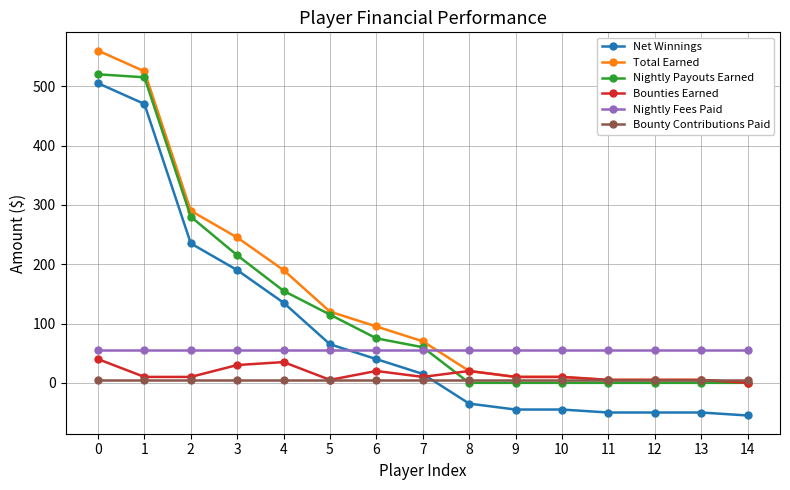

Reading right to left, extract all data points from this chart.

Net Winnings: 14=-55	13=-50	12=-50	11=-50	10=-45	9=-45	8=-35	7=15	6=40	5=65	4=135	3=190	2=235	1=470	0=505
Total Earned: 14=0	13=5	12=5	11=5	10=10	9=10	8=20	7=70	6=95	5=120	4=190	3=245	2=290	1=525	0=560
Nightly Payouts Earned: 14=0	13=0	12=0	11=0	10=0	9=0	8=0	7=60	6=75	5=115	4=155	3=215	2=280	1=515	0=520
Bounties Earned: 14=0	13=5	12=5	11=5	10=10	9=10	8=20	7=10	6=20	5=5	4=35	3=30	2=10	1=10	0=40
Nightly Fees Paid: 14=55	13=55	12=55	11=55	10=55	9=55	8=55	7=55	6=55	5=55	4=55	3=55	2=55	1=55	0=55
Bounty Contributions Paid: 14=5	13=5	12=5	11=5	10=5	9=5	8=5	7=5	6=5	5=5	4=5	3=5	2=5	1=5	0=5